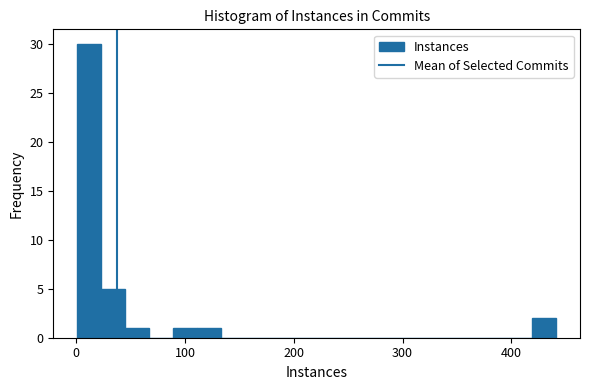

Read against the x-axis, roughly where is the centre of the tallest bar?

10